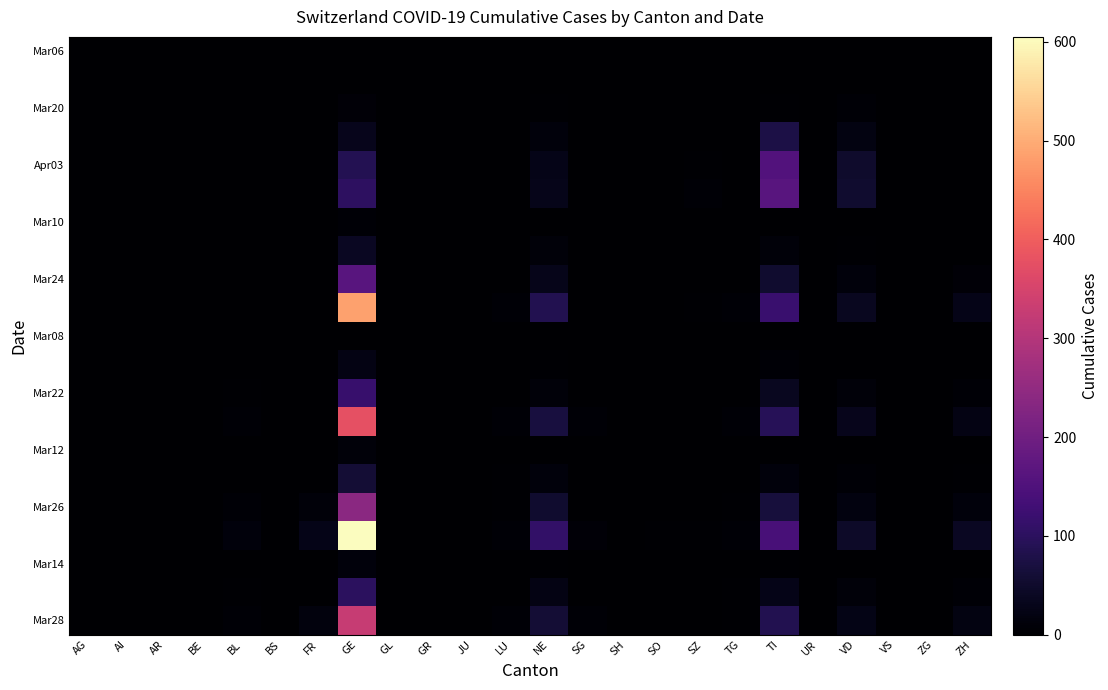

At which category is the sum across all series the highest?

GE